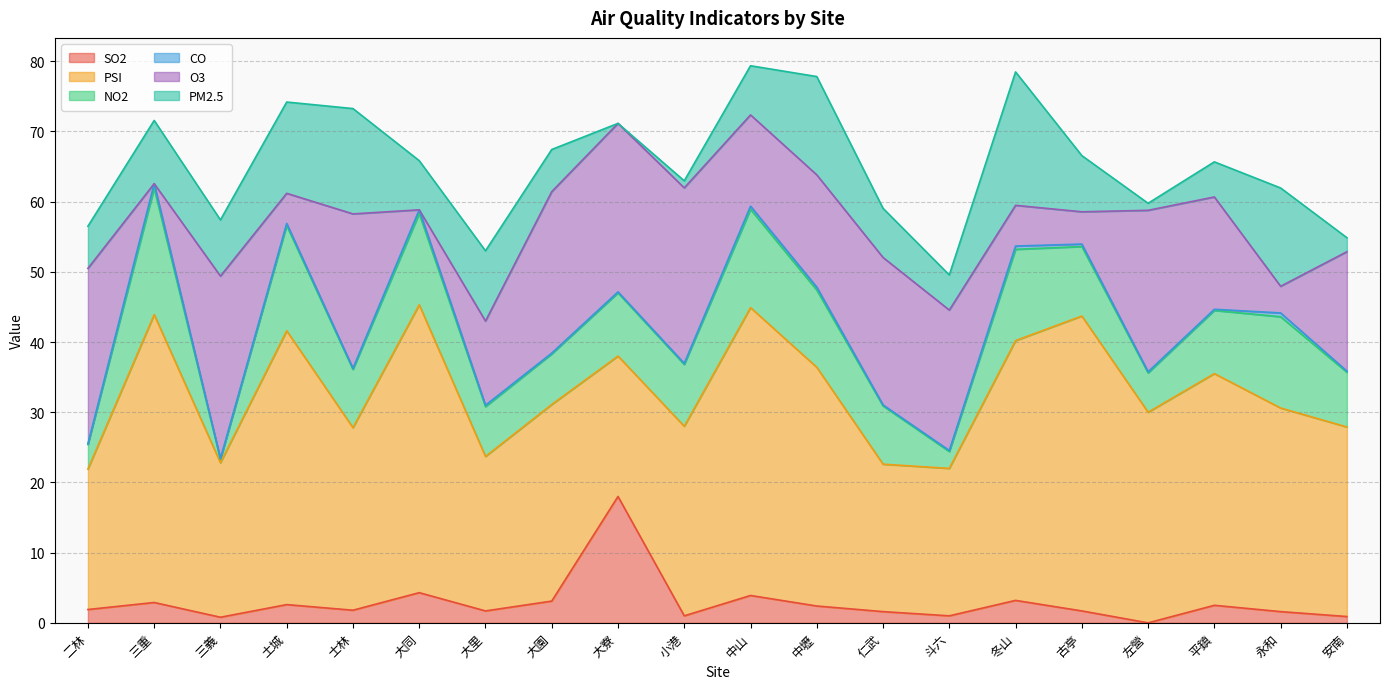

True or false: CO and PSI intersect in this chart.

False